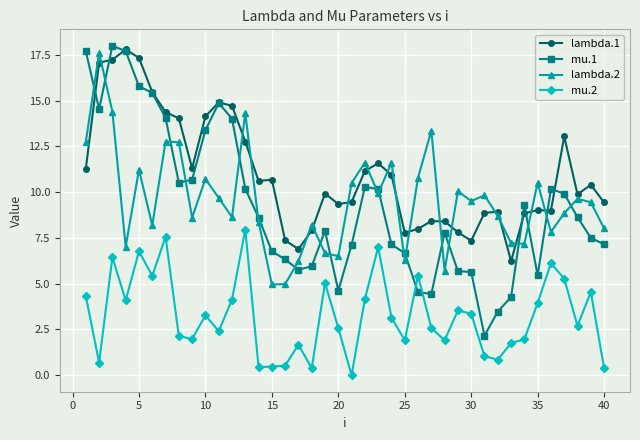

True or false: mu.2 and lambda.1 cross at least once.

False